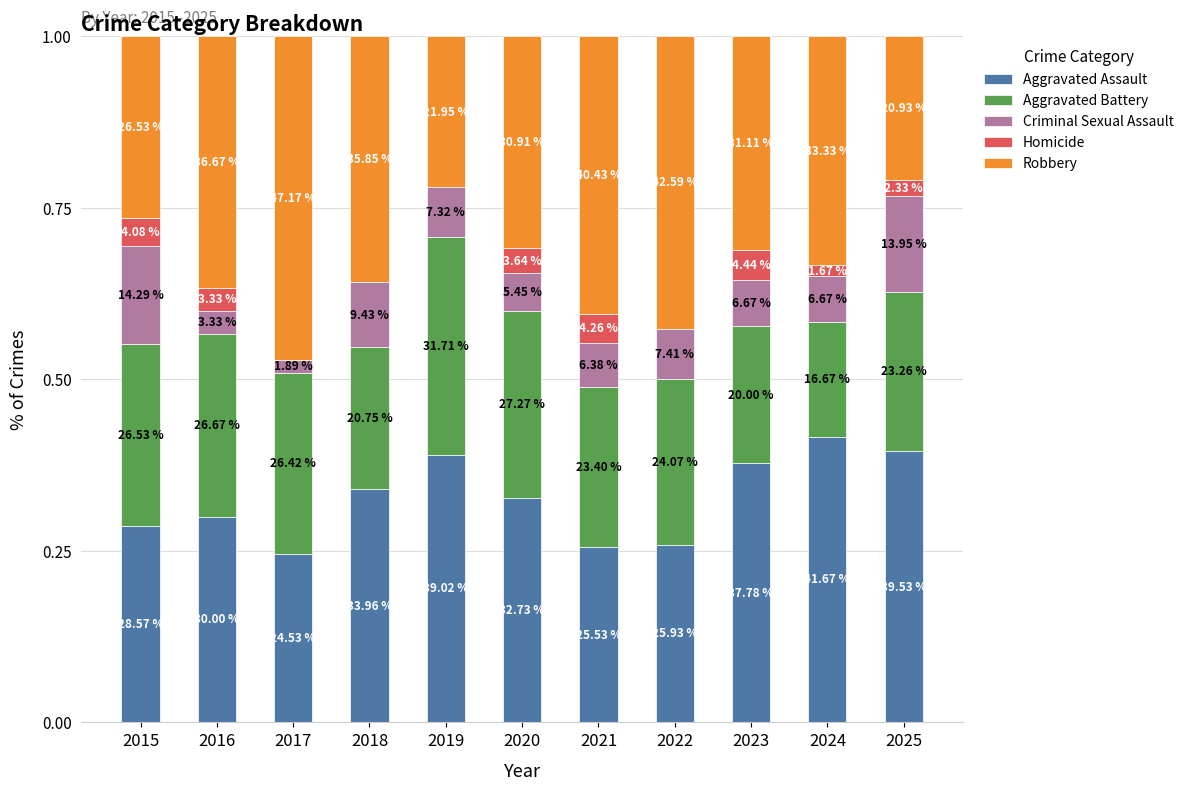

Is it true that Aggravated Battery equals 0.3 at 2019?

True